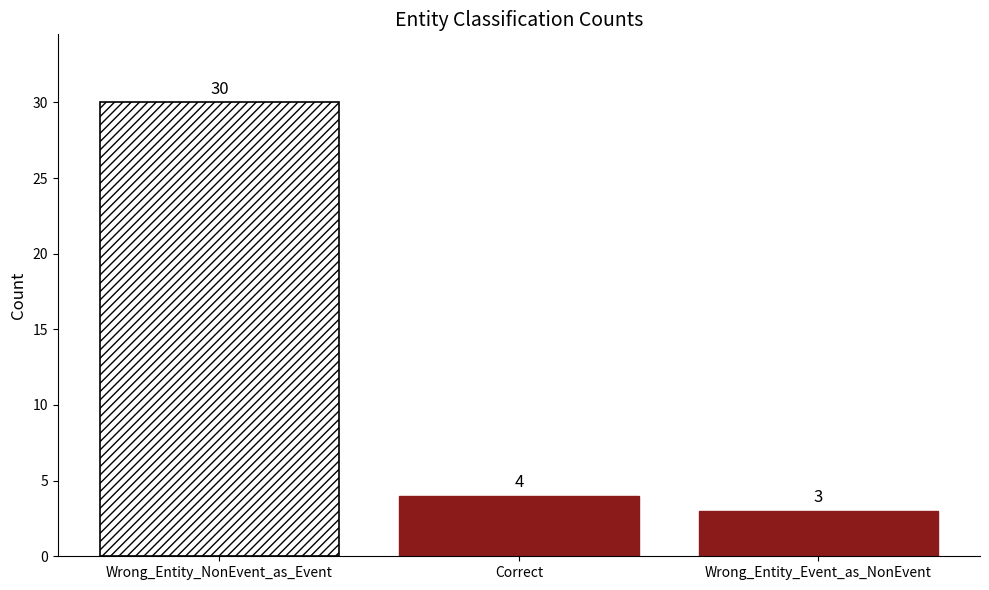

What is the change in value from Correct to Wrong_Entity_Event_as_NonEvent?

-1